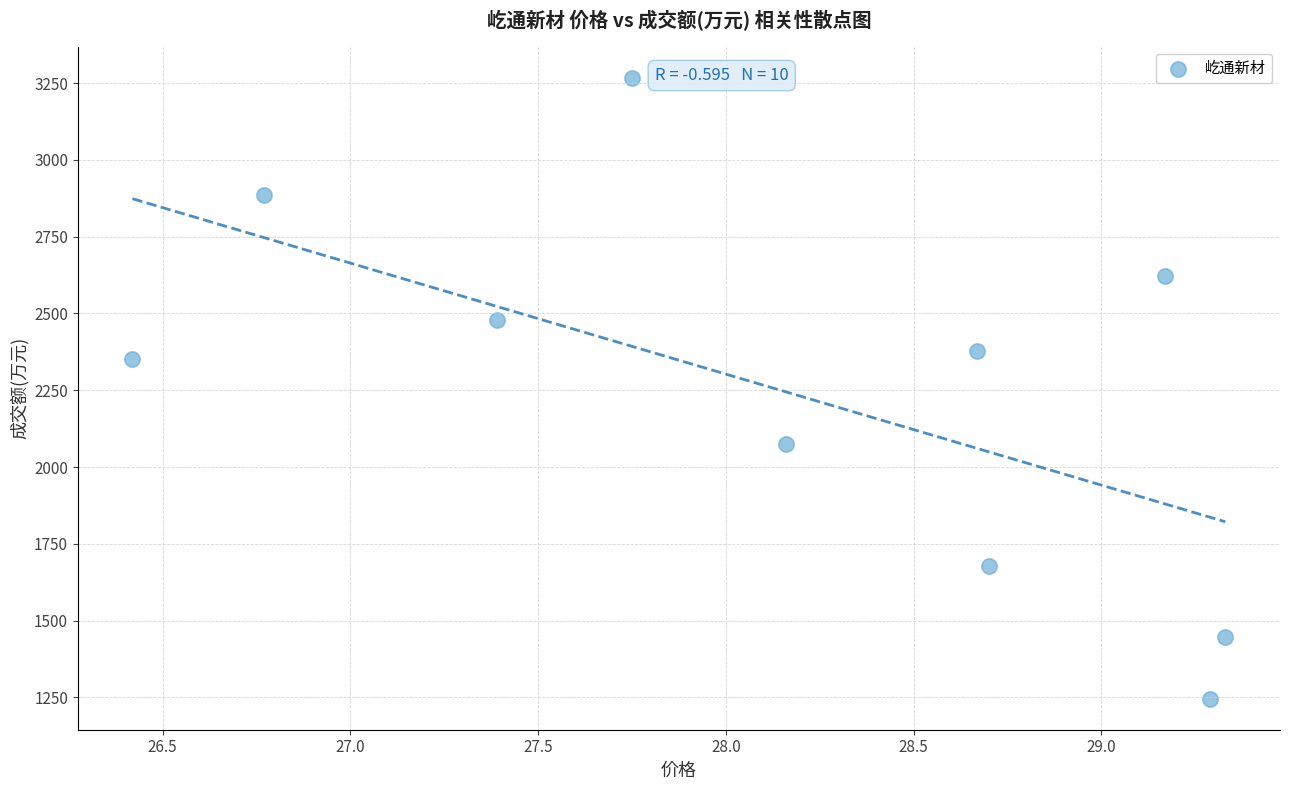

What is the average Y value?

2243